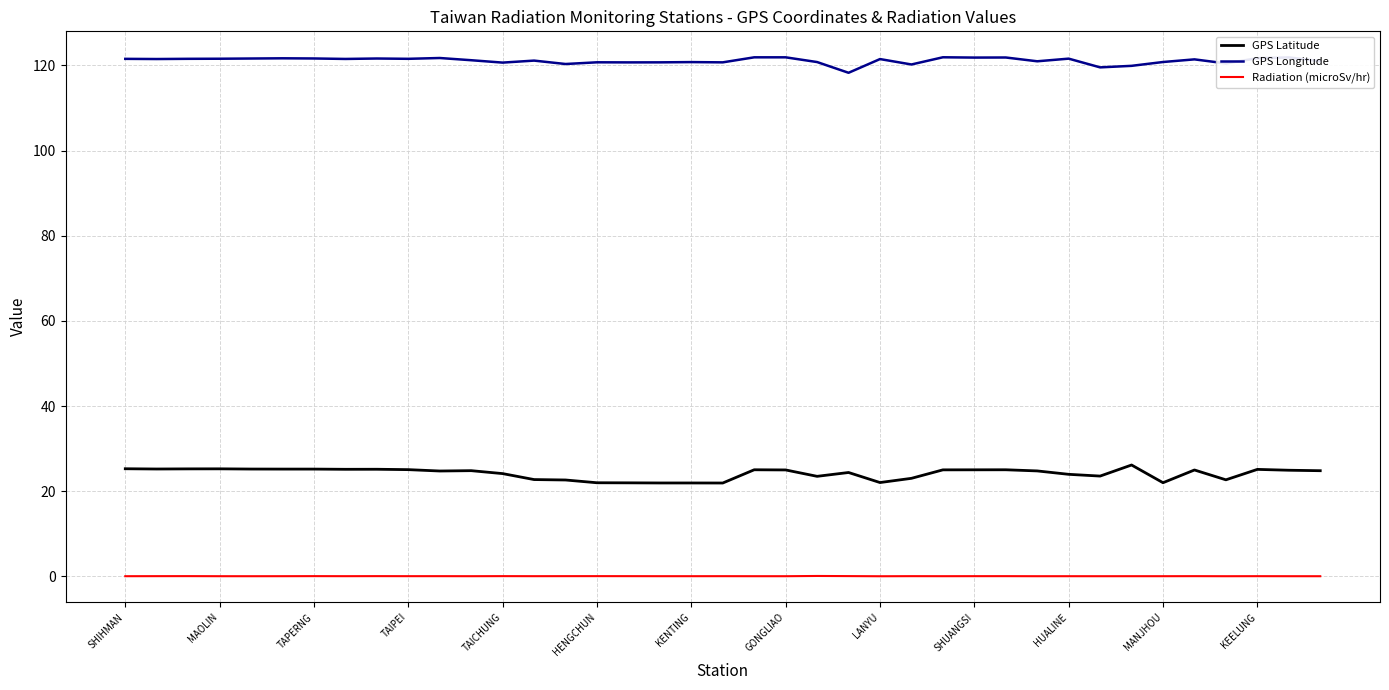

How many series are shown in this chart?

3